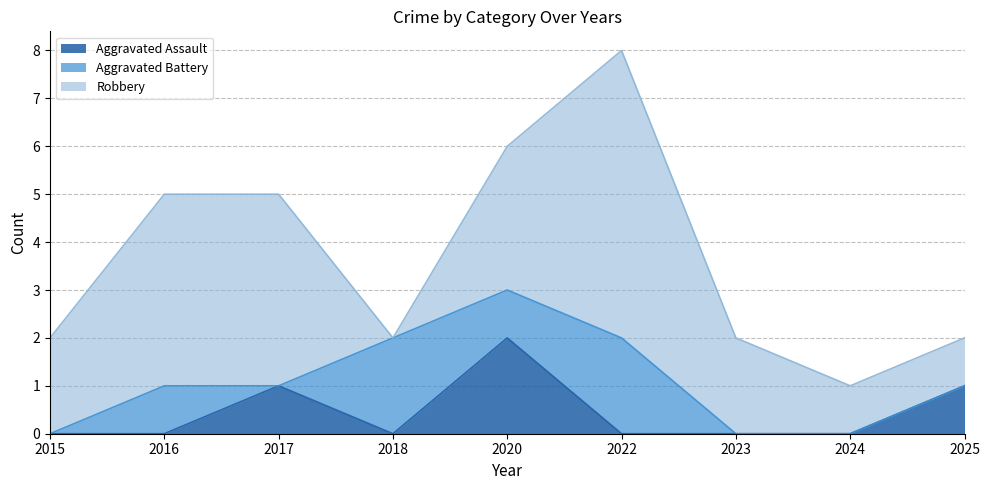

The value of Aggravated Assault at 2022 is 0. True or false?

True